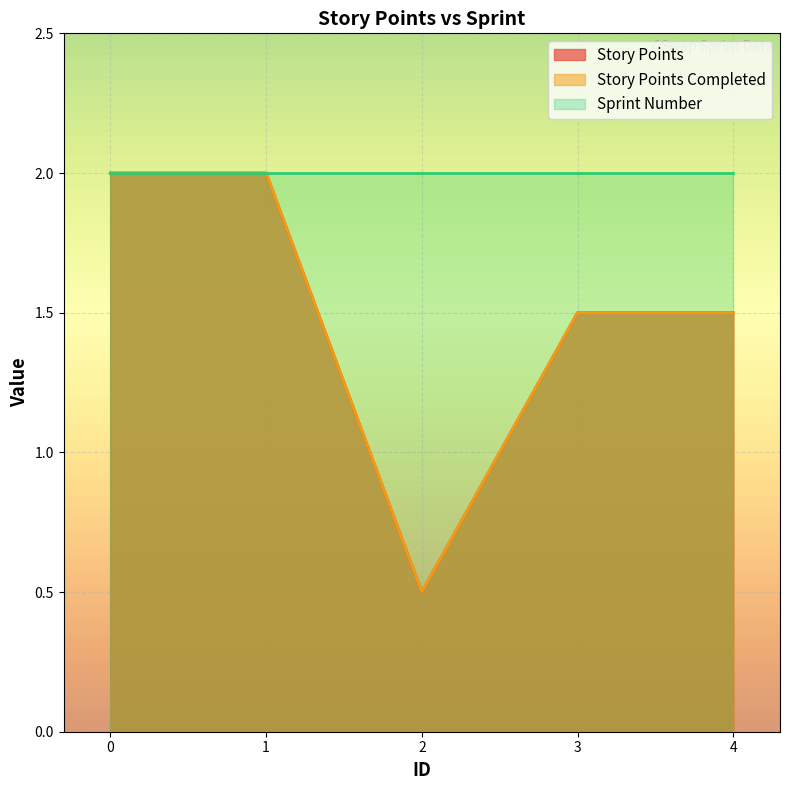

True or false: Story Points Completed and Story Points cross at least once.

False